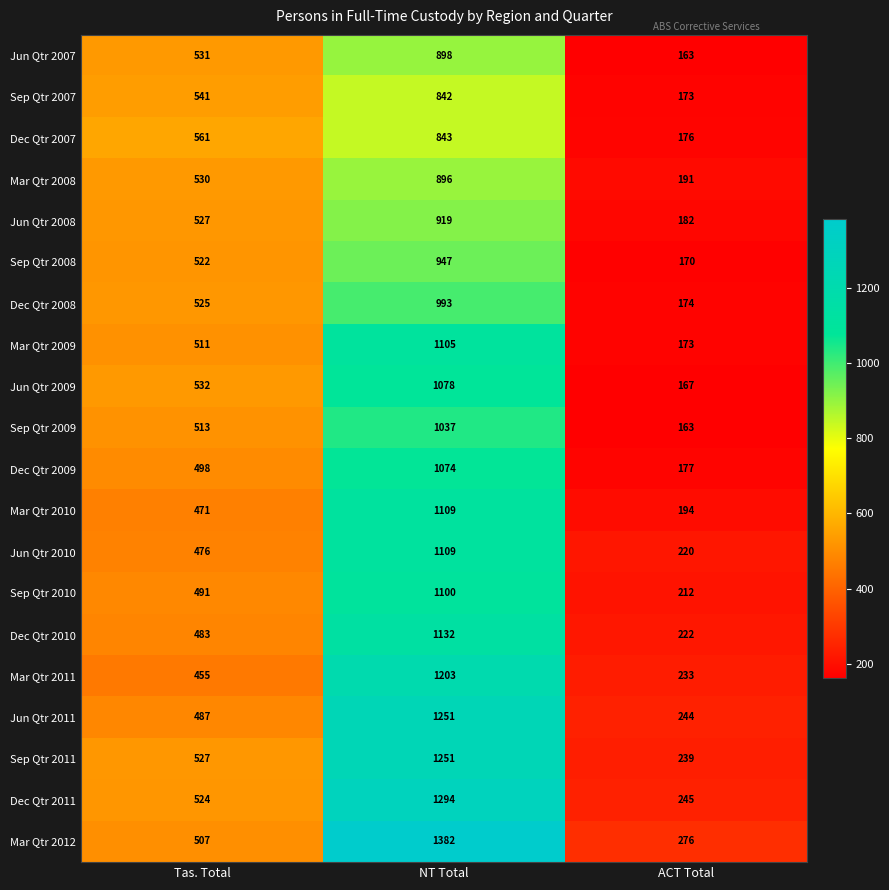

Between Tas. Total and NT Total, which series saw the biggest shift?

Mar Qtr 2012